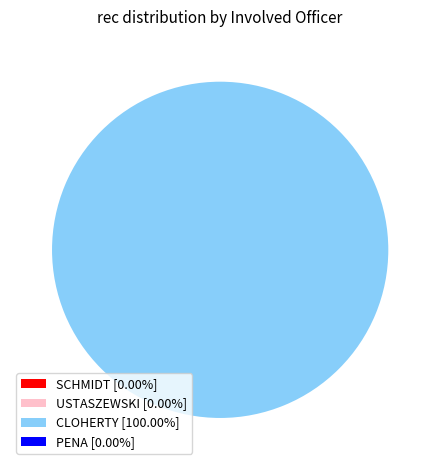

The PENA slice represents 11% of the pie. True or false?

False